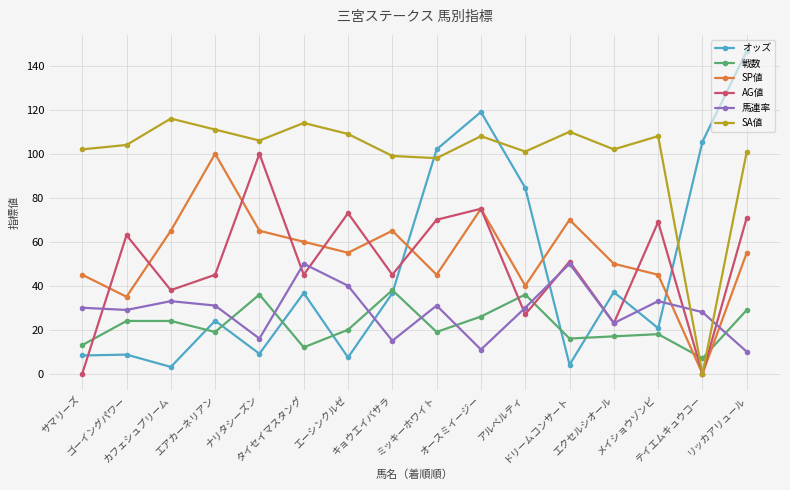

Which category has the lowest value in the 戦数 series?

テイエムキュウコー